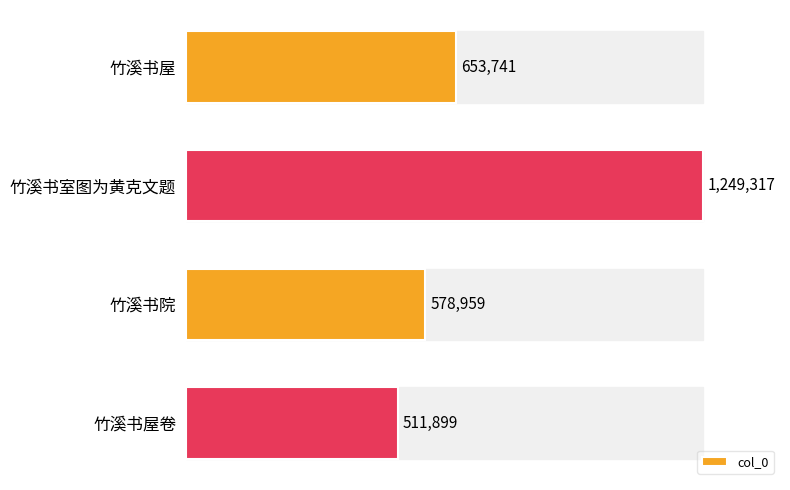

What is the value of the 3rd bar from the top?

578959